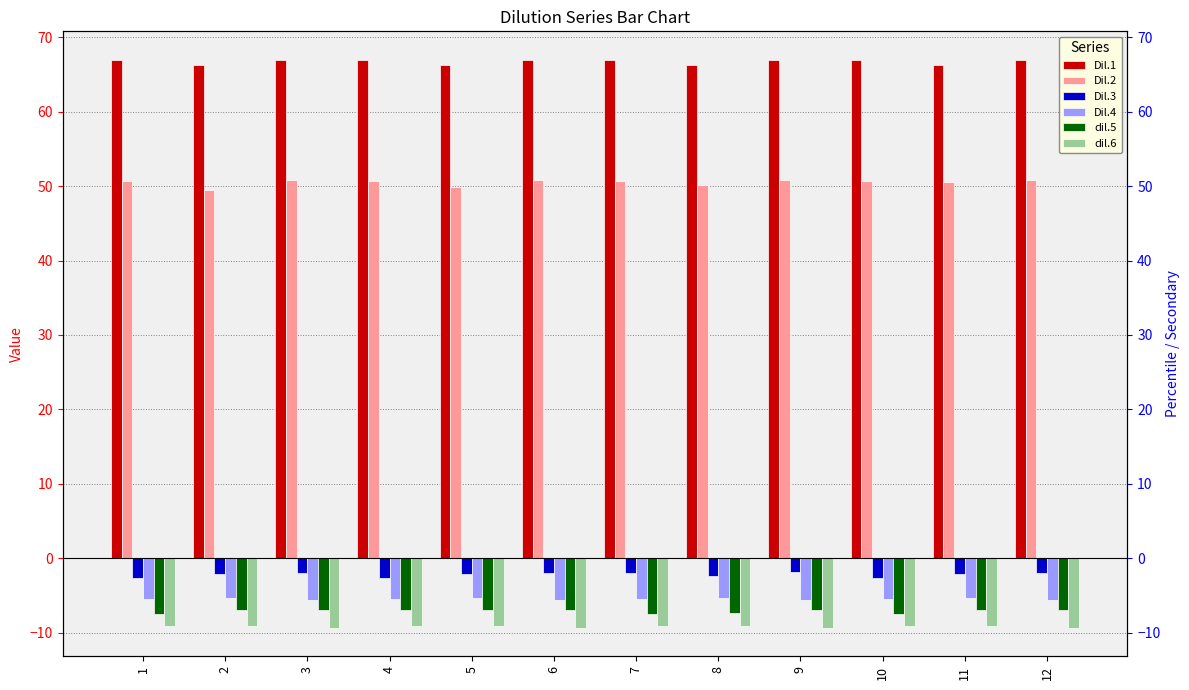

Are the bars grouped side by side (vs. stacked)?

Yes